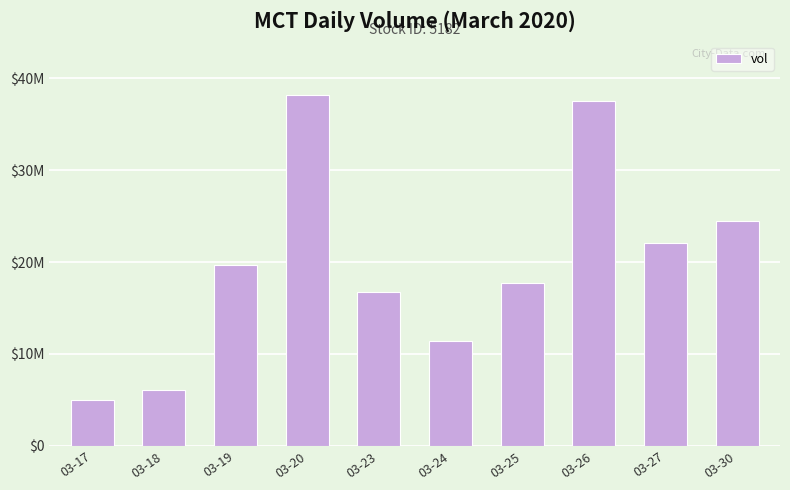

What is the sum of all values?

198831300